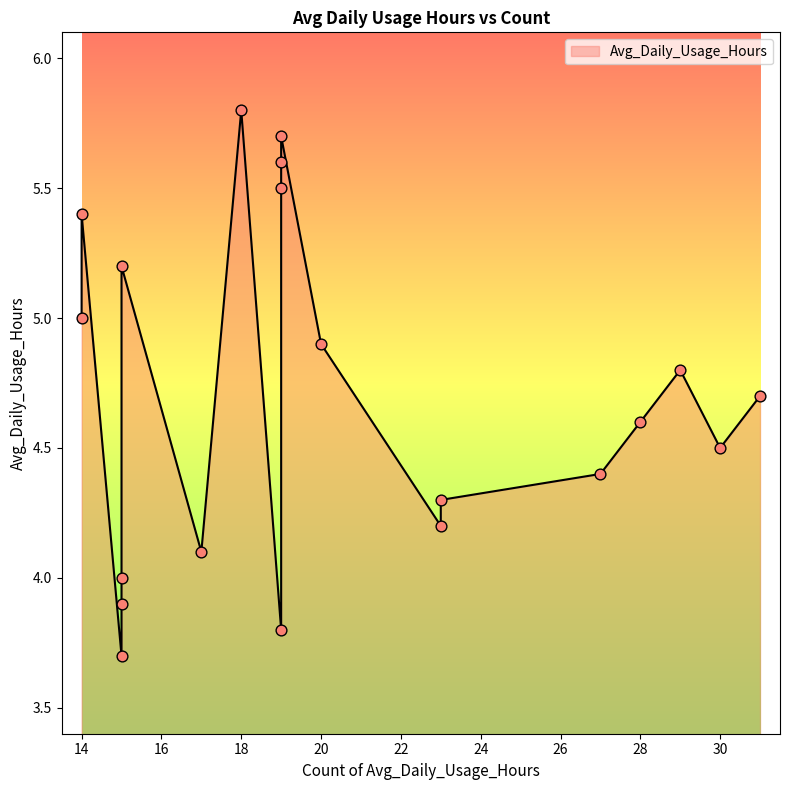

What is the ratio of the value at 20 to the value at 15?

0.9